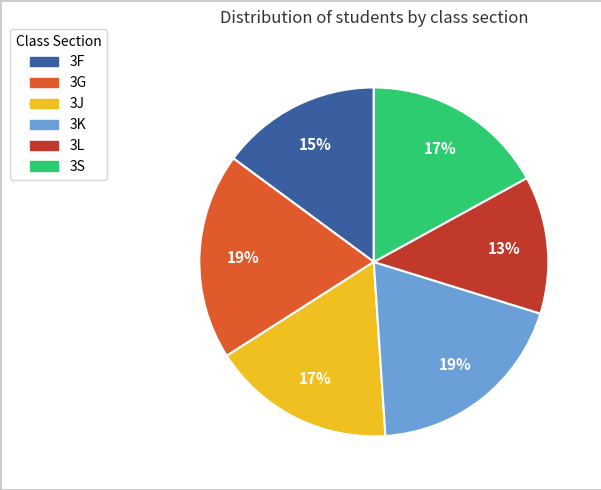

True or false: 3L accounts for 28% of the total.

False